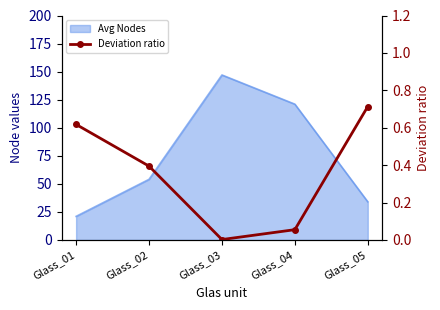

What is the value of the 1st point from the left?

0.6